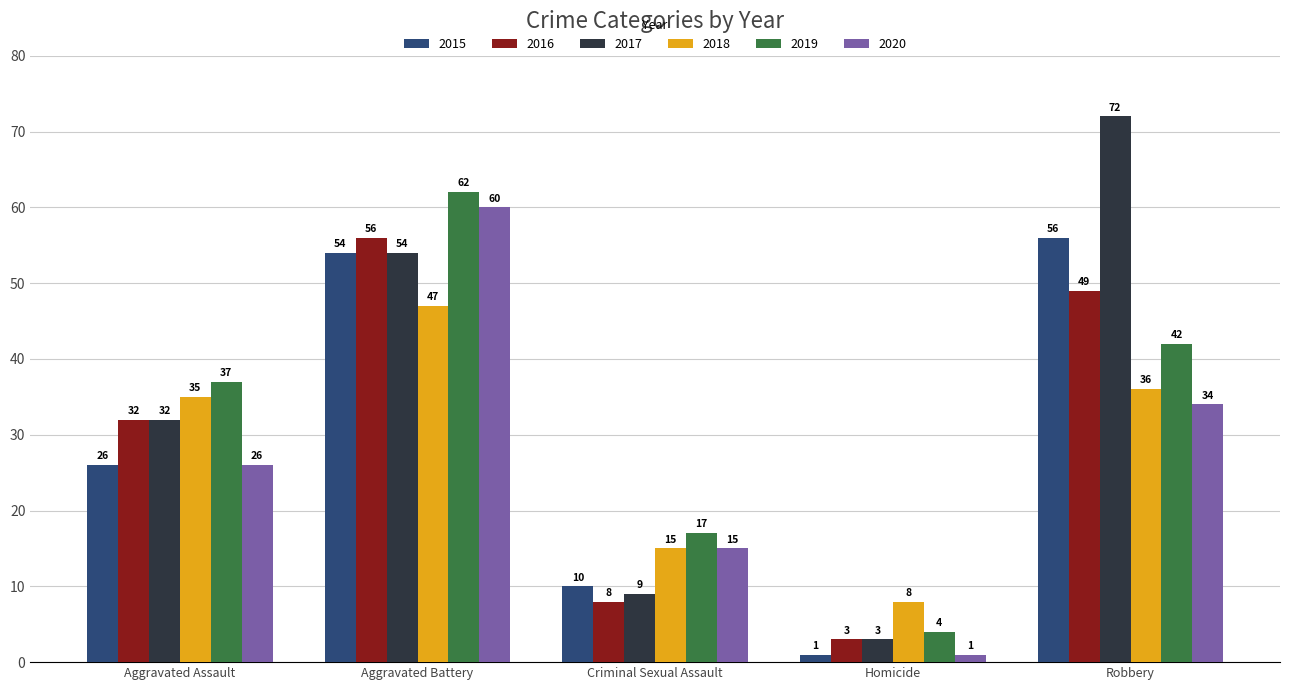

What is the spread (max minus min) of values at Criminal Sexual Assault?

9